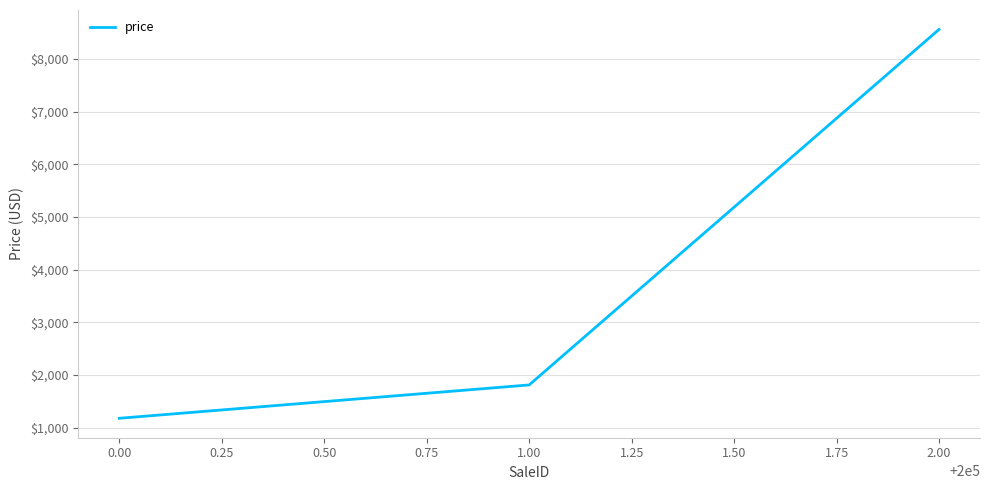

Does the chart have visible grid lines?

Yes